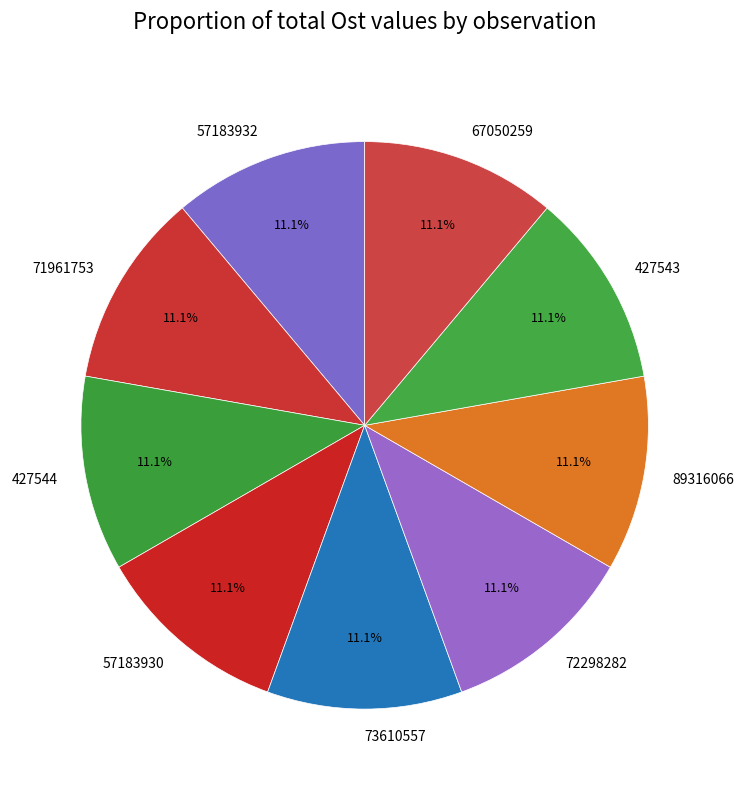

What percentage is the 57183932 slice, to the nearest percent?

11%